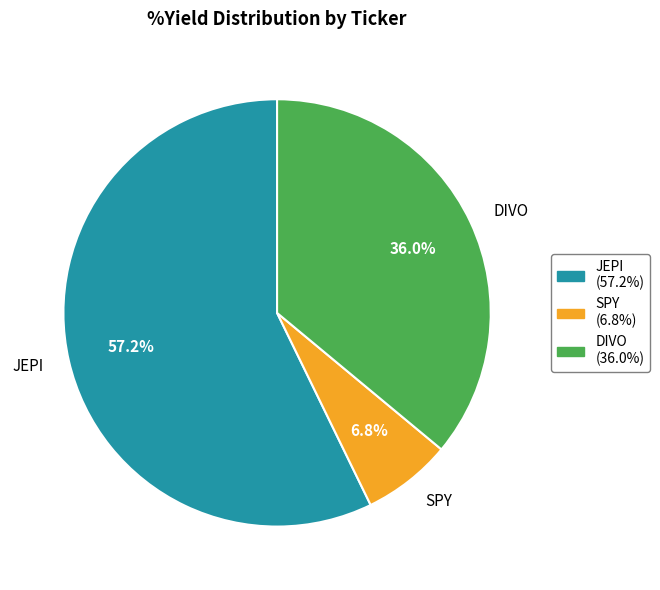

To the nearest percent, what percentage of the pie is JEPI?

57%